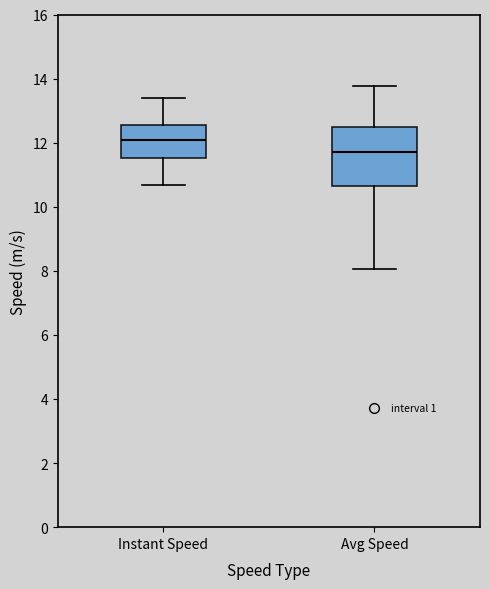

Comparing the boxes themselves (not the whiskers), which one is the tallest?

Avg Speed